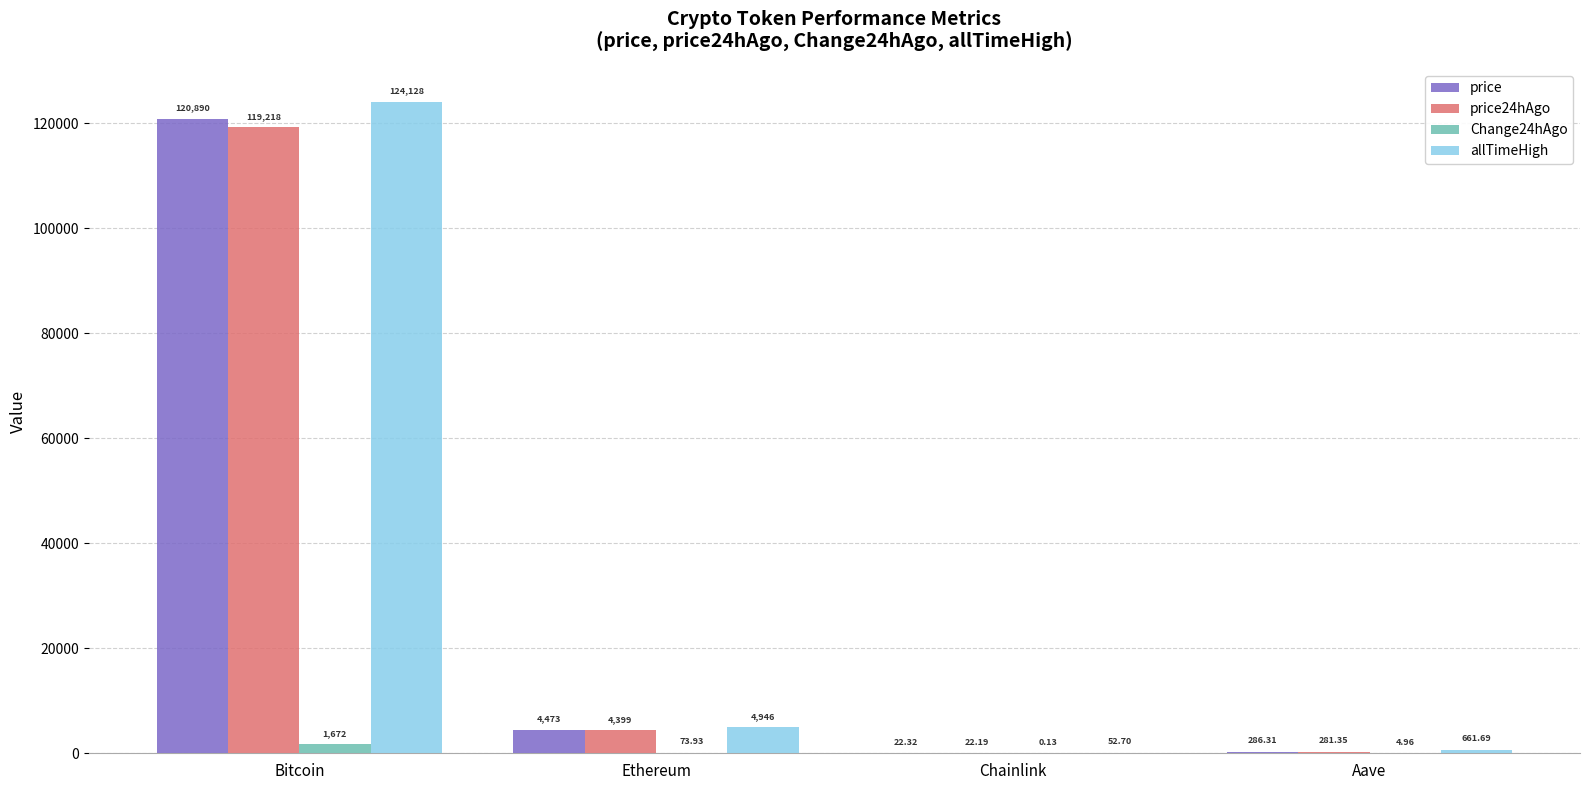

Is the value of price at Bitcoin greater than the value of price24hAgo at Chainlink?

Yes